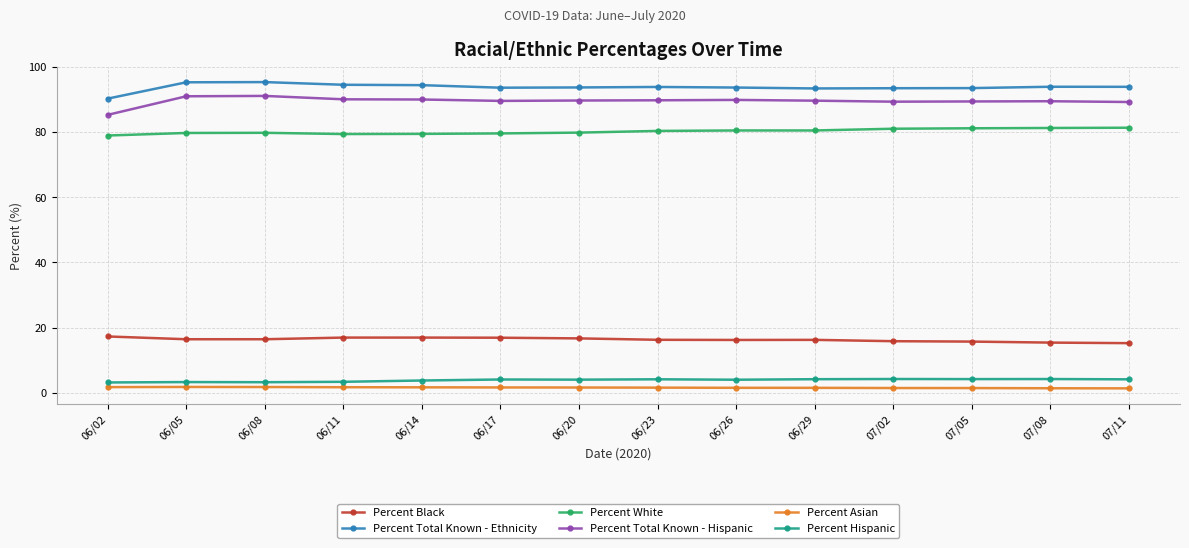

The value of Percent White at 06/23 is 30.1. True or false?

False